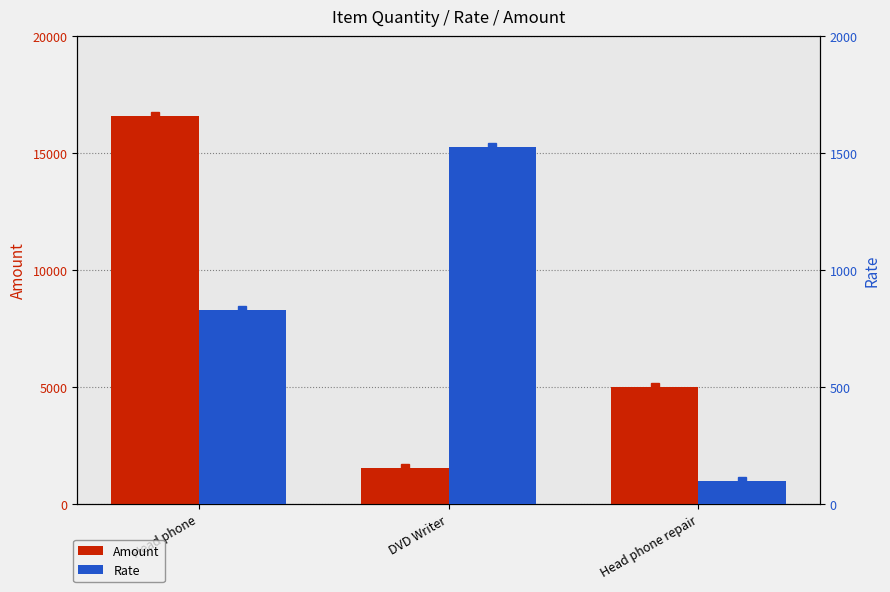

At which category is the sum across all series the highest?

Head phone